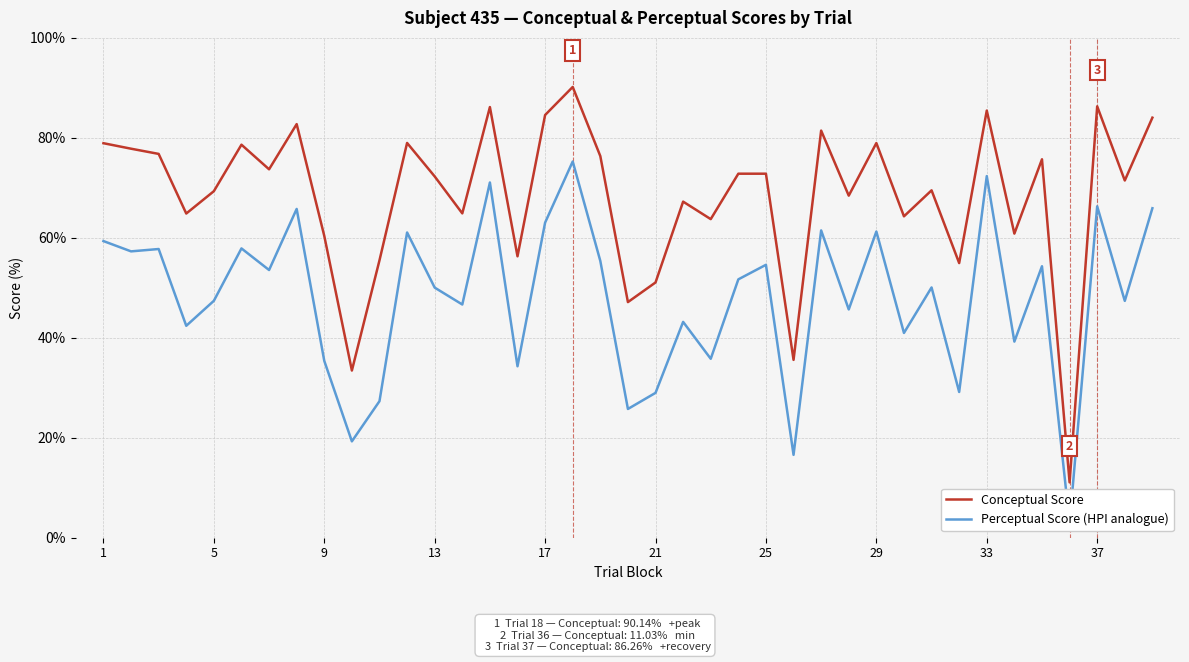

The value of Conceptual Score at 1 is 115.6. True or false?

False